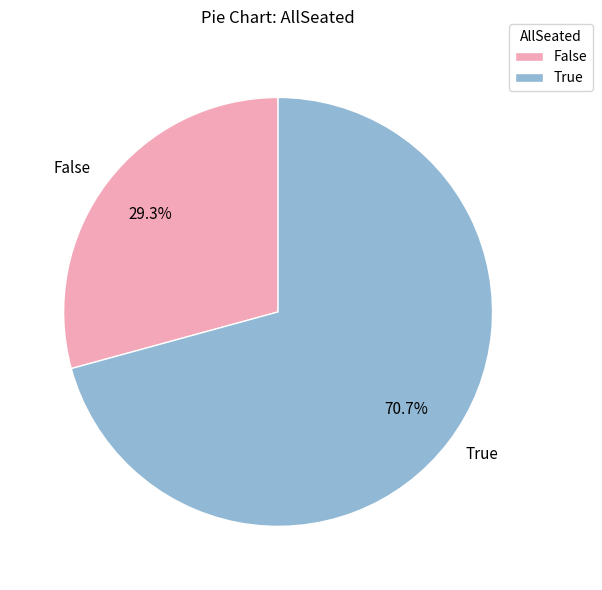

How many slices are in this pie chart?

2